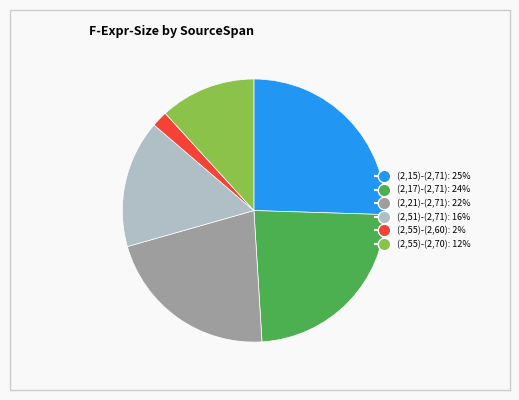

Combined, do (2,15)-(2,71) and (2,55)-(2,60) account for over 50%?

No